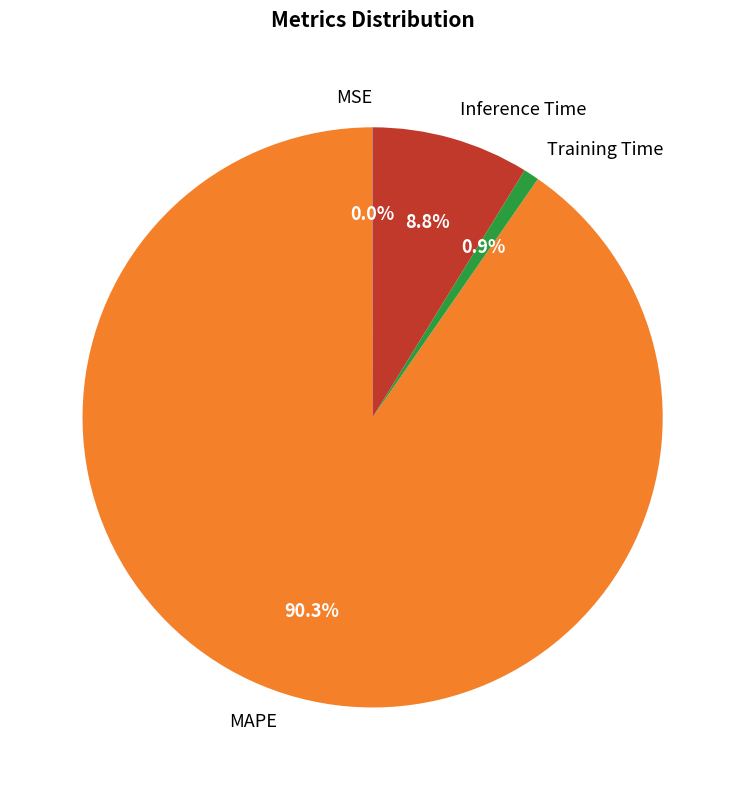

To the nearest percent, what portion does MAPE represent?

90%